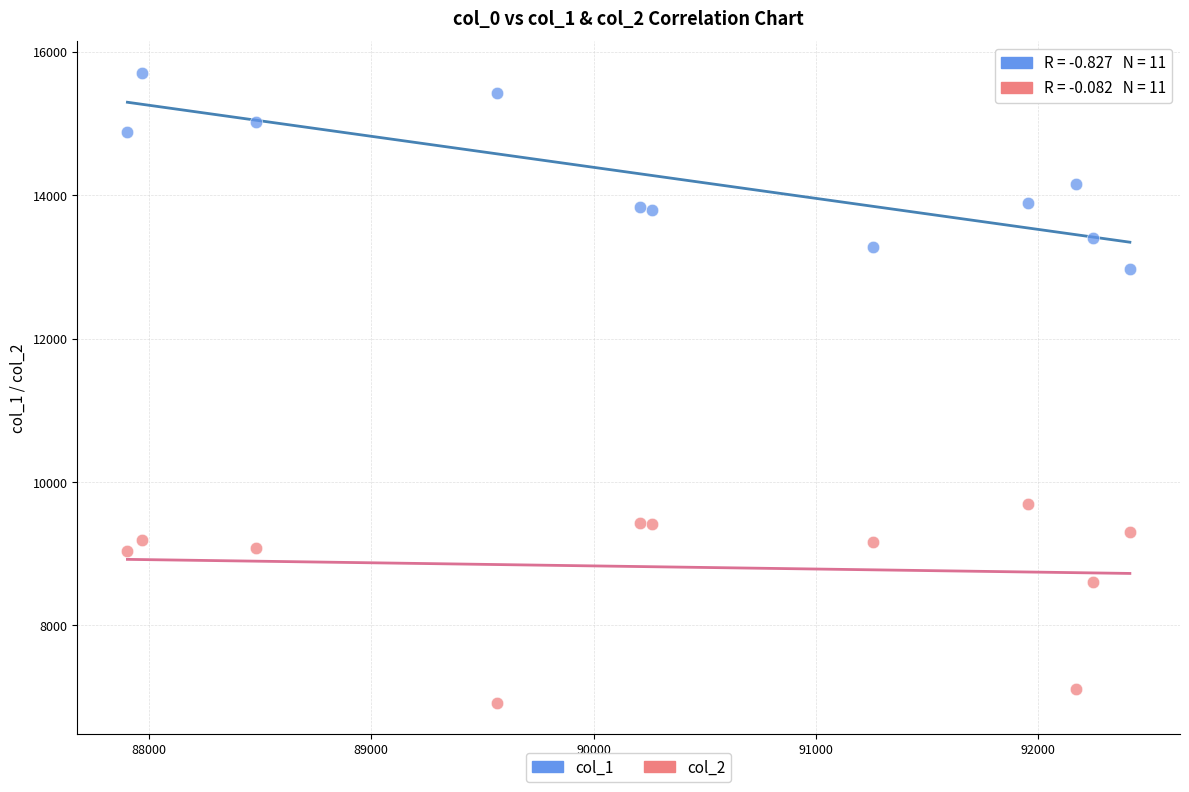

What are all the series names shown in the legend?

col_1, col_2